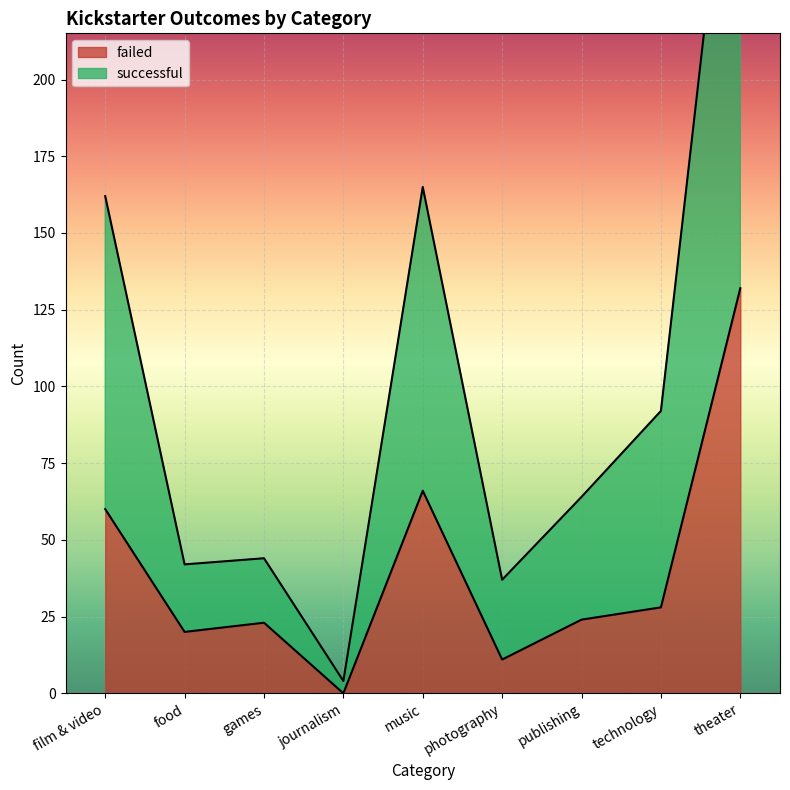

How many lines are shown in the chart?

2